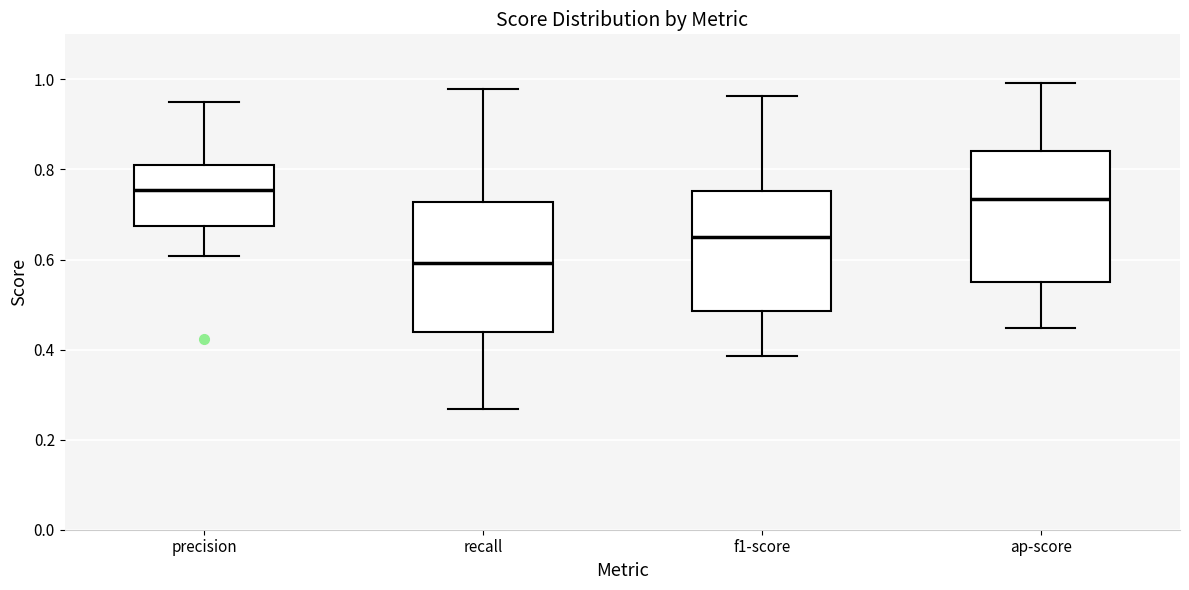

Reading left to right, transcribe this box plot: for each box, give where its median line is, the range the box spans, and where its two whiskers end, as read against the y-axis. The values are not printed on the chart, so give them approximately, as read against the axis.

precision: median 0.76, box 0.68 to 0.80, whiskers 0.60 to 0.94
recall: median 0.60, box 0.44 to 0.72, whiskers 0.26 to 0.98
f1-score: median 0.66, box 0.48 to 0.76, whiskers 0.38 to 0.96
ap-score: median 0.74, box 0.54 to 0.84, whiskers 0.44 to 1.00